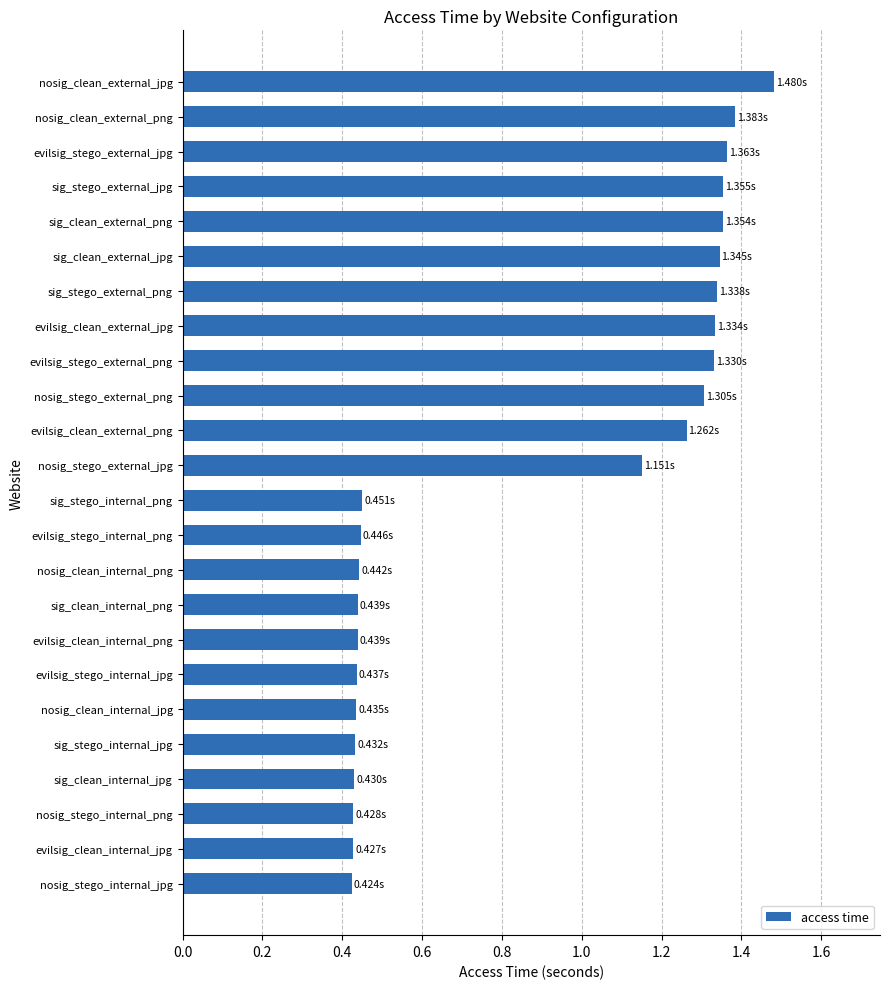

At which category does the chart reach its peak across all series?

nosig_clean_external_jpg